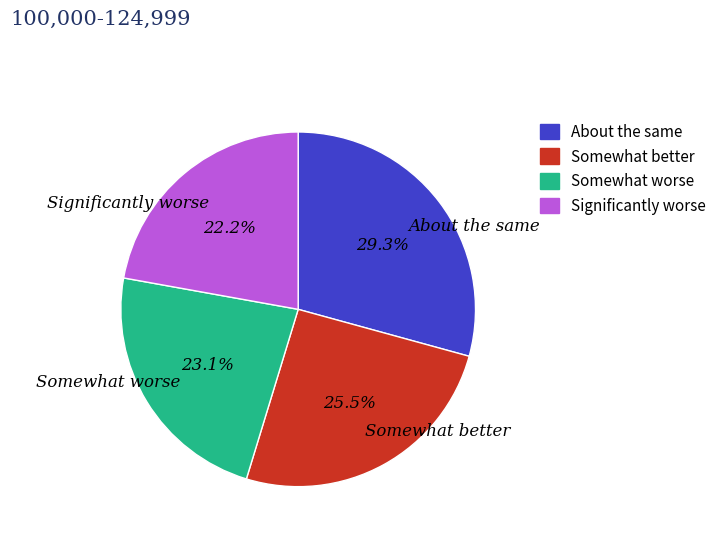

Is the sum of Somewhat worse and About the same greater than half?

Yes